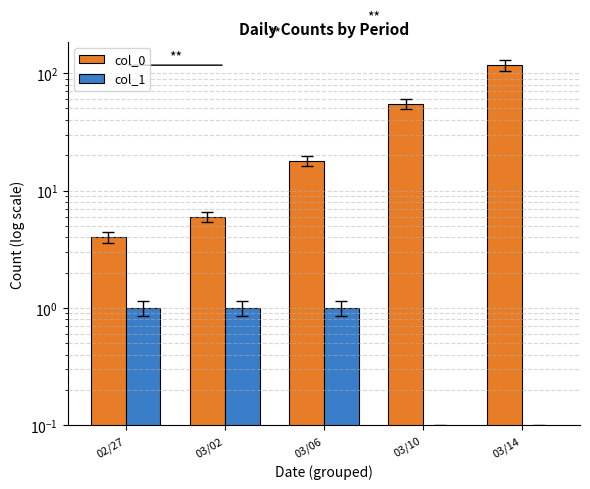

What is the label of the 3rd bar from the right?

03/06